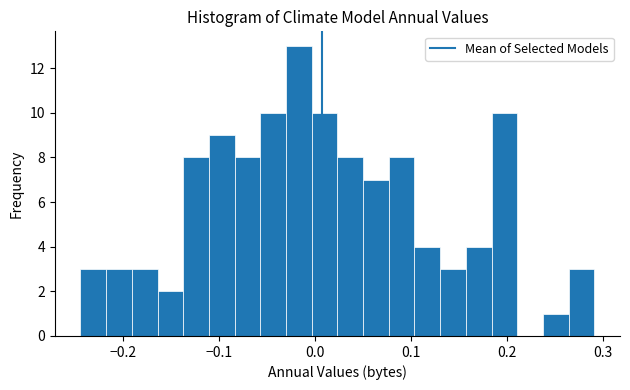

Read against the x-axis, roughly where is the centre of the tallest bar?

-0.02